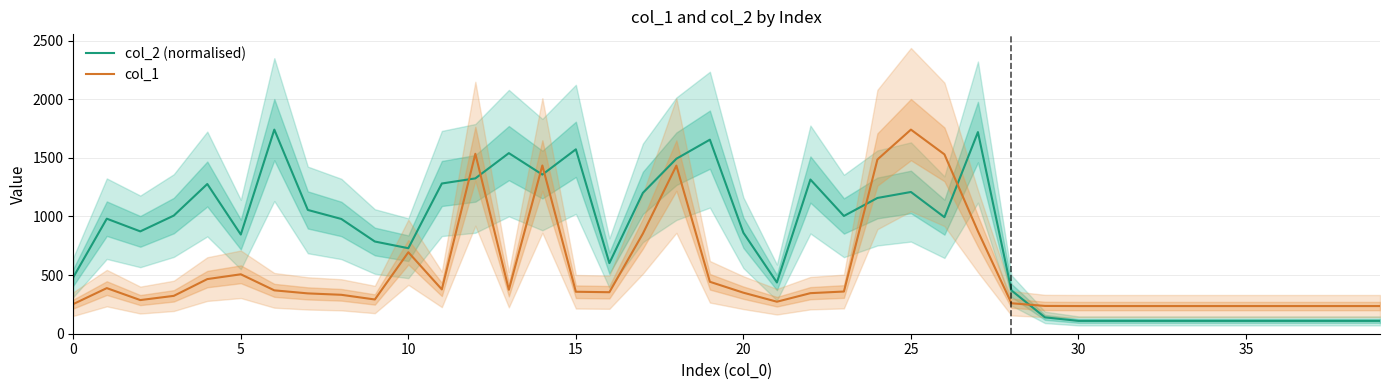

In col_2 (normalised), how many points are higher than both neighbors (excluding endpoints)?

9